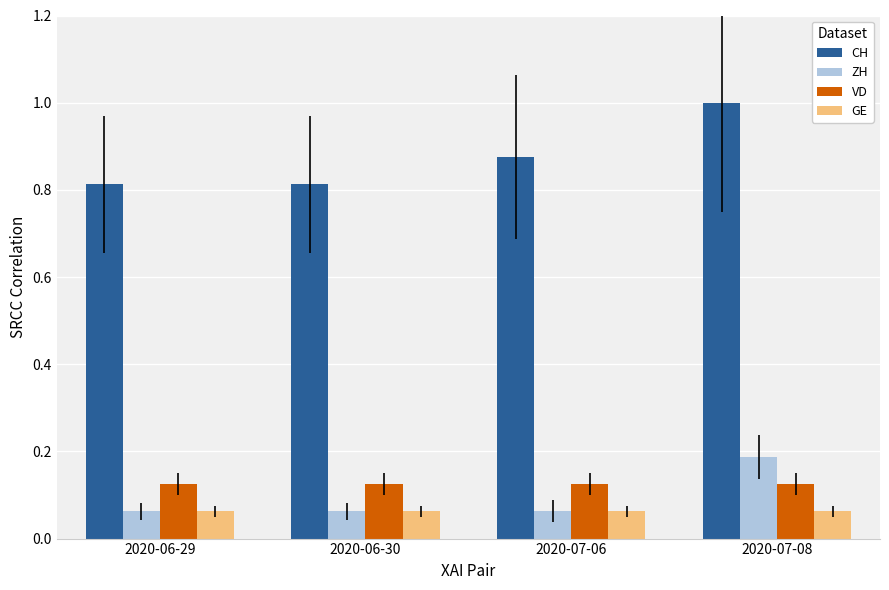

What is the sum of all VD values?

0.5